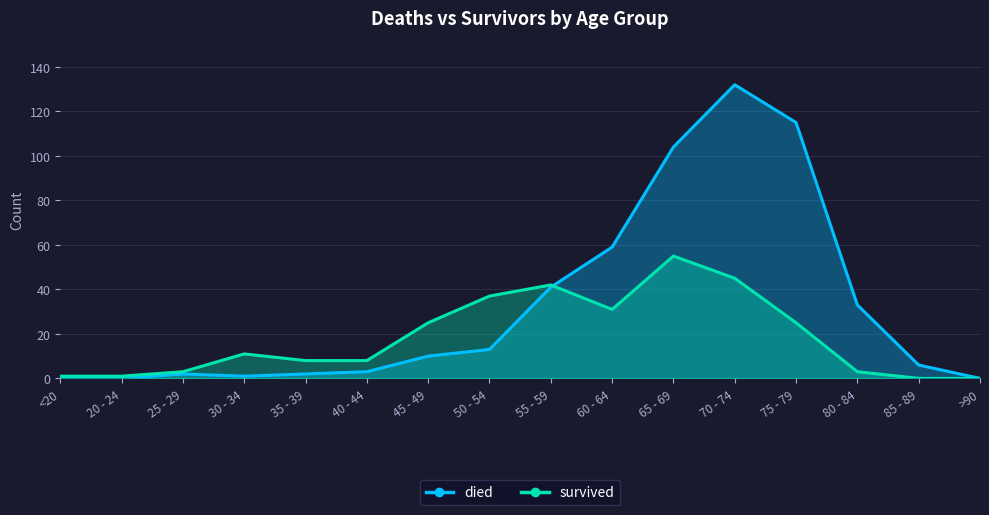

Which series has the widest spread of values?

died